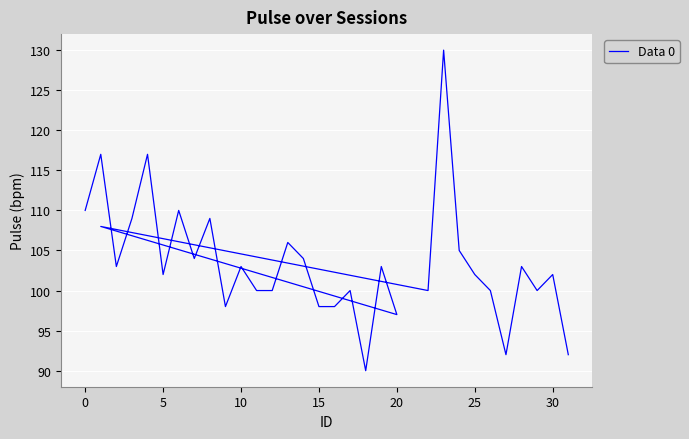

True or false: the data has more than 2 interior local peaks.

True